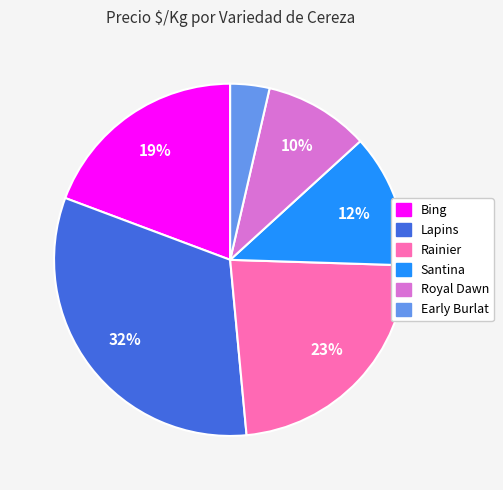

Is it true that Early Burlat is 4% of the pie?

True